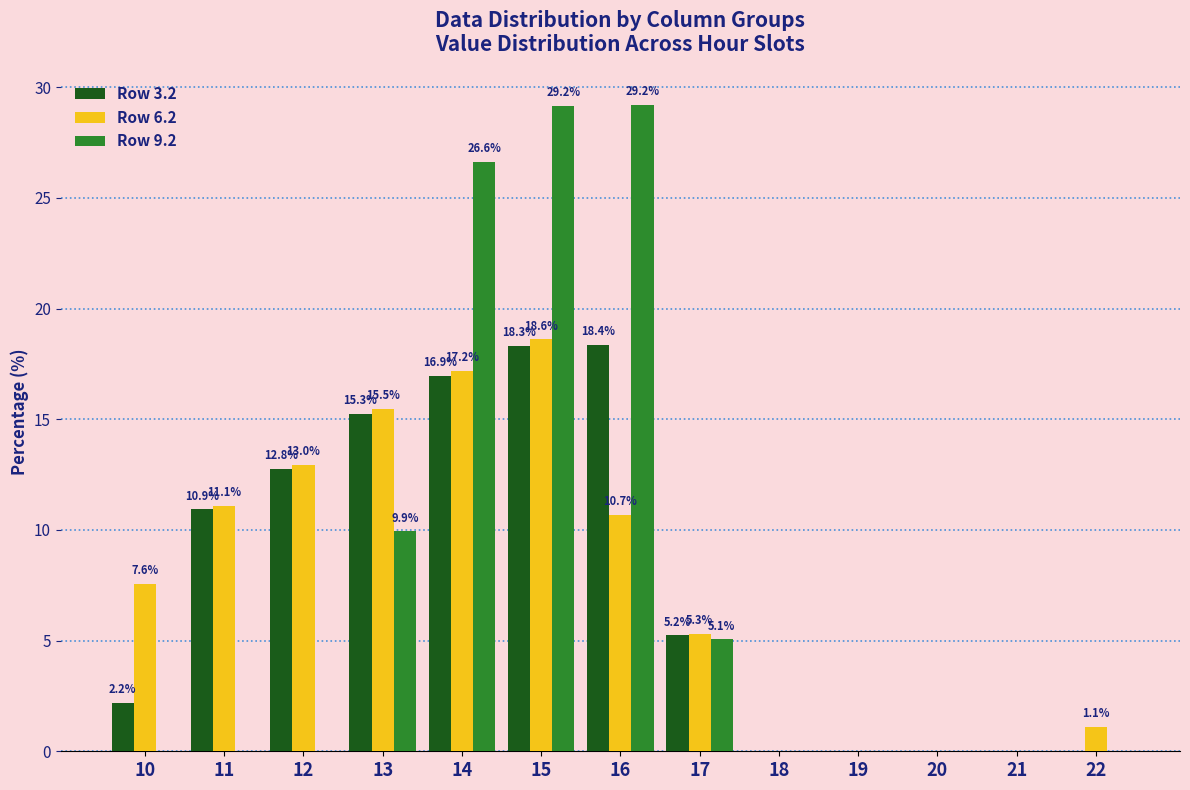

Which label corresponds to the largest value in the chart?

16